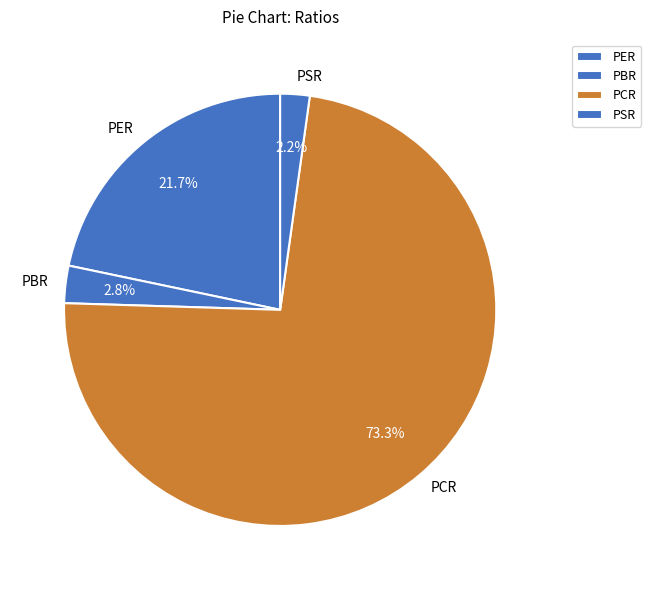

What percentage is the PER slice, to the nearest percent?

22%